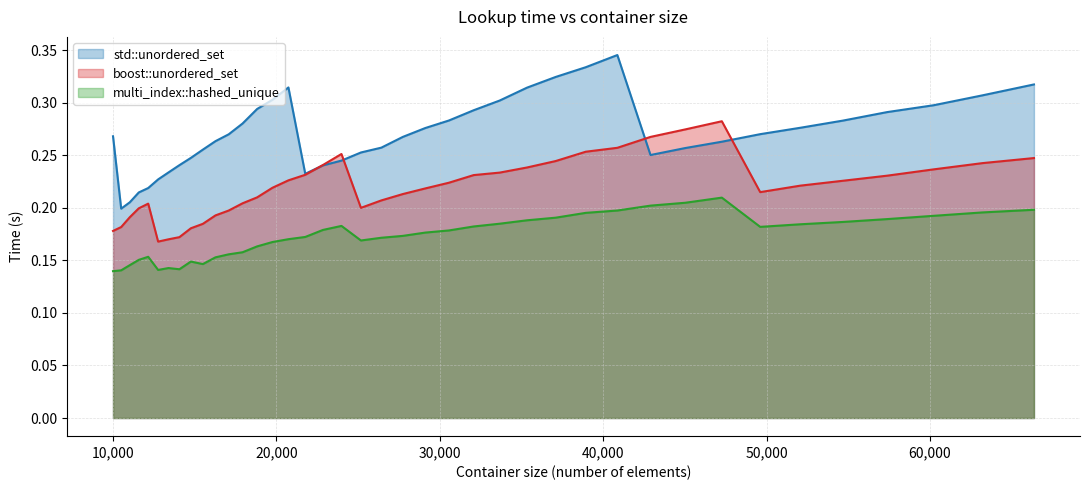

List the labels in order of multi_index::hashed_unique value, smallest first.

10000, 10500, 12760, 14063, 13396, 11025, 15498, 14763, 11576, 16269, 12154, 17078, 17927, 18818, 19753, 25171, 20734, 26421, 21764, 27733, 29110, 30555, 22845, 49605, 32072, 23980, 52069, 33664, 54656, 35335, 57372, 37089, 60223, 38930, 63216, 40863, 66358, 42892, 45022, 47258